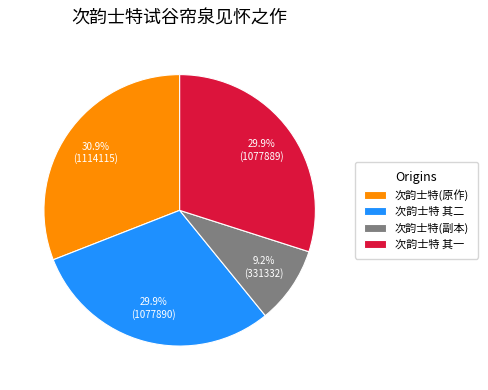

What portion of the pie excludes 次韵士特(原作)?

69.1%